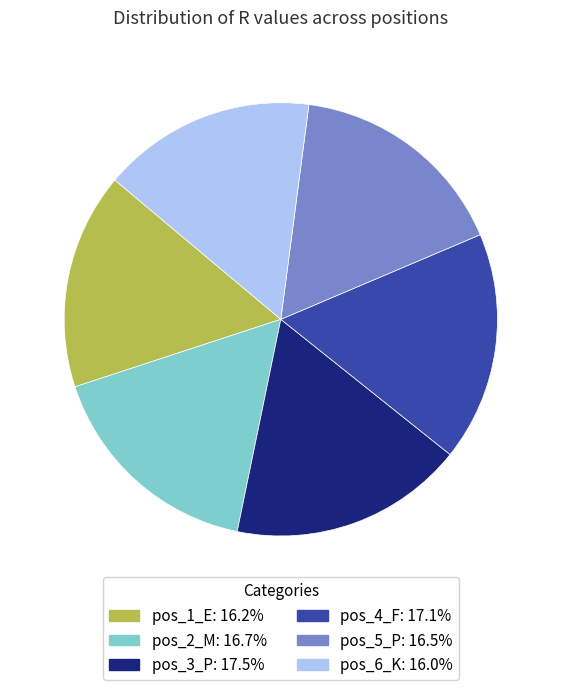

Does any single category account for the majority?

No